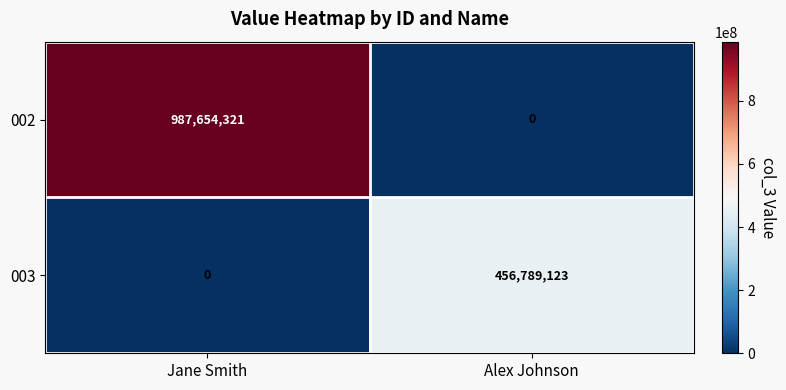

Rank the series by their maximum value, from highest to lowest.

002, 003